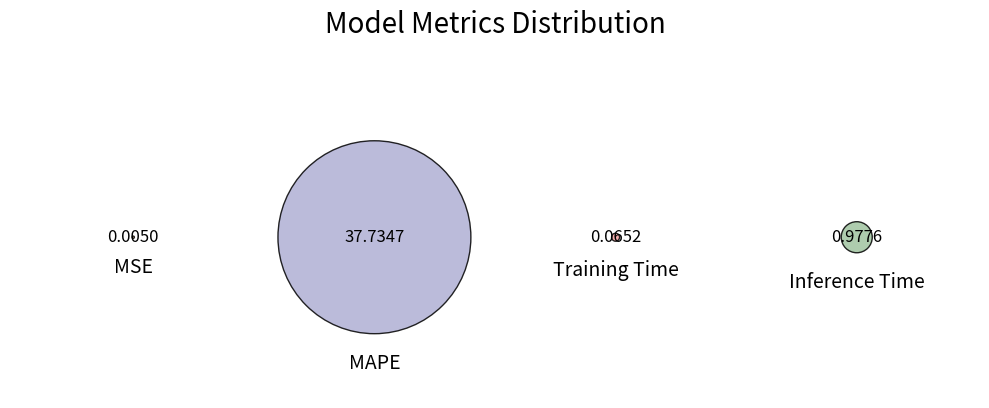

What portion of the pie excludes Training Time?

99.8%